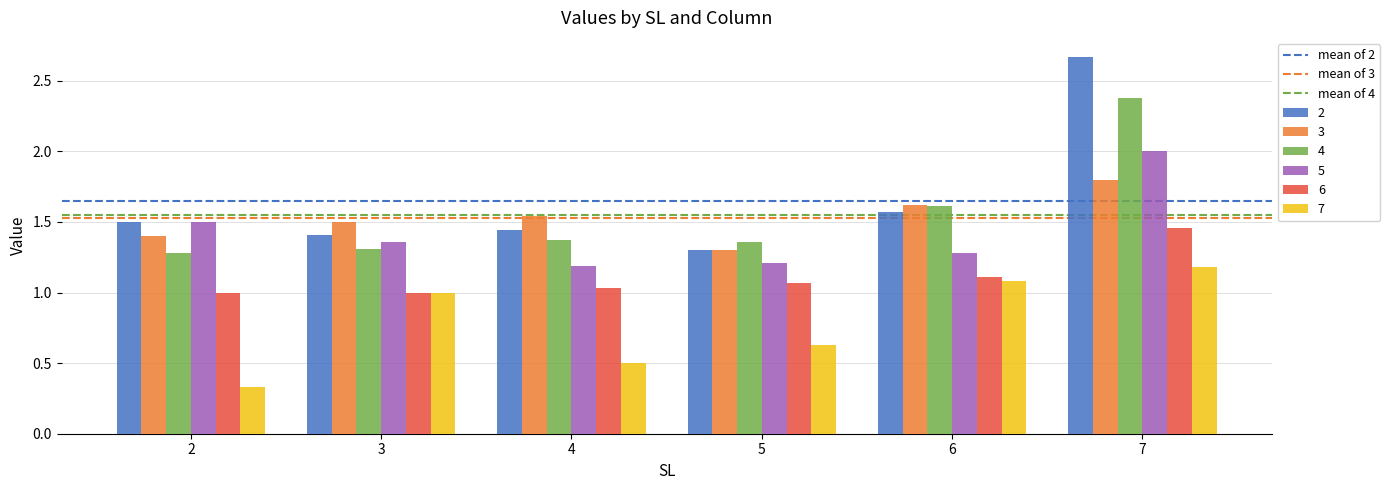

What is the sum of all 4 values?

9.3